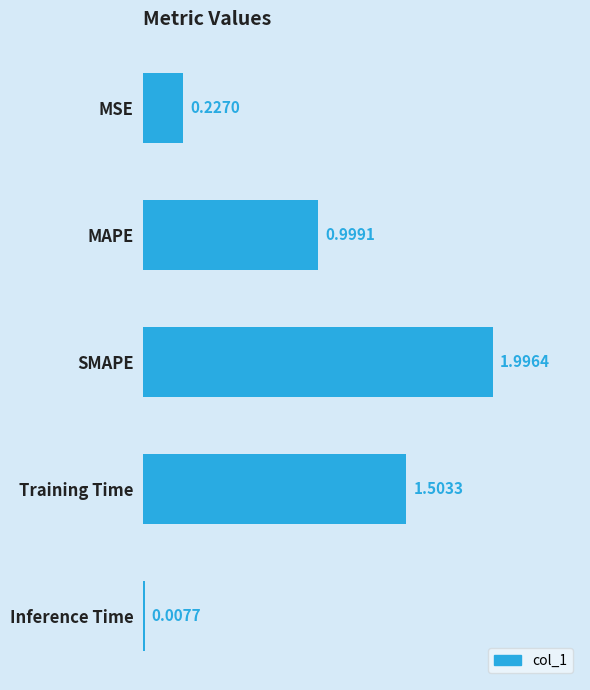

What is the label of the 5th bar from the bottom?

MSE